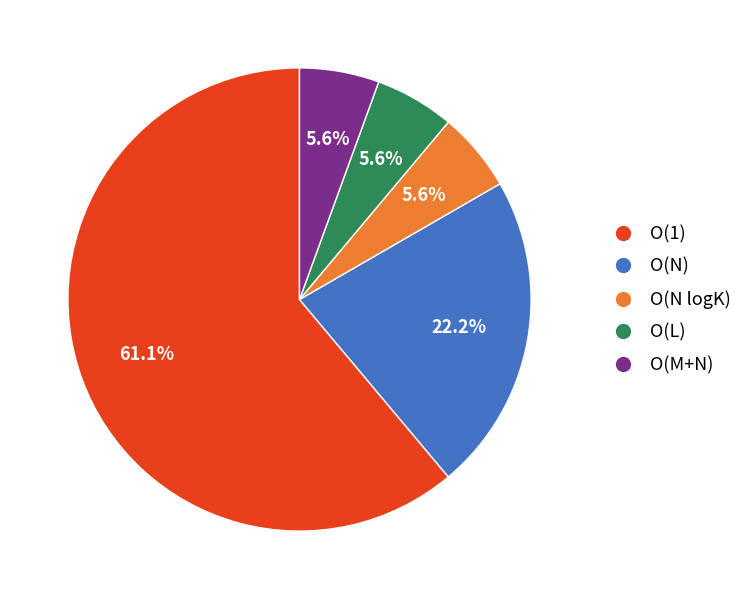

What is the largest slice in the pie chart?

O(1)